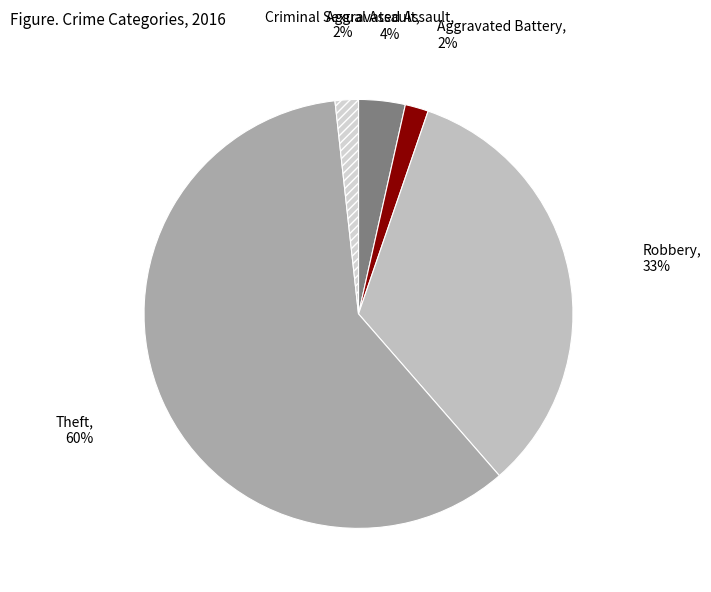

Rank the categories by value from highest to lowest.

Theft, Robbery, Aggravated Assault, Aggravated Battery, Criminal Sexual Assault